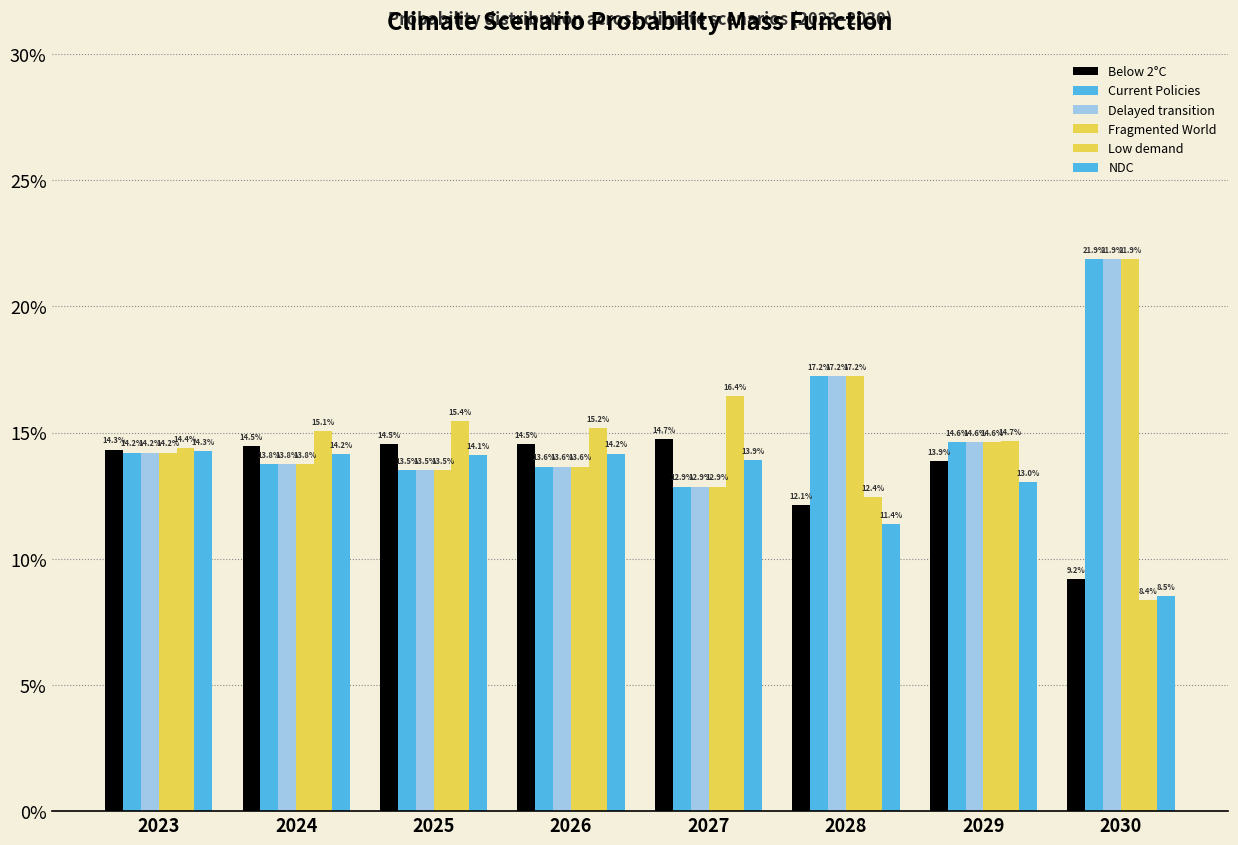

Does the chart contain any negative values?

No